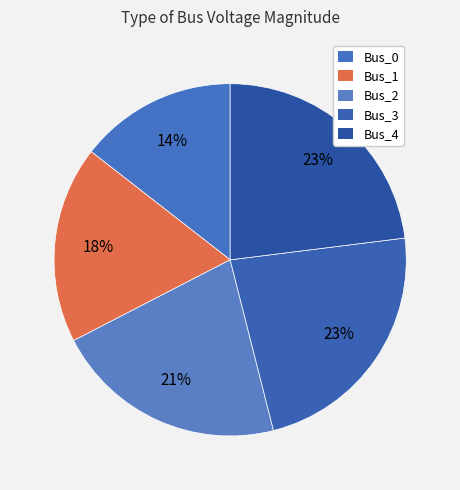

What portion of the pie excludes Bus_4?

77.0%